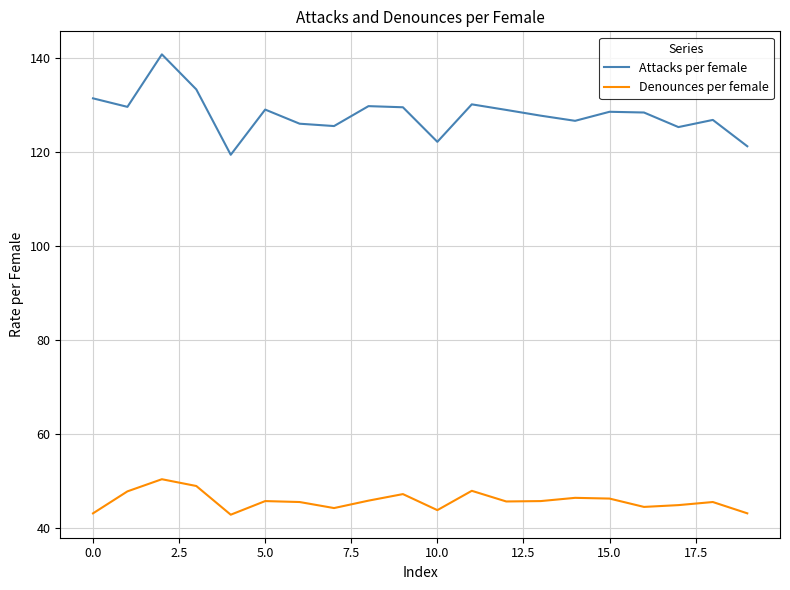

Rank the series by their average value, from lowest to highest.

Denounces per female, Attacks per female